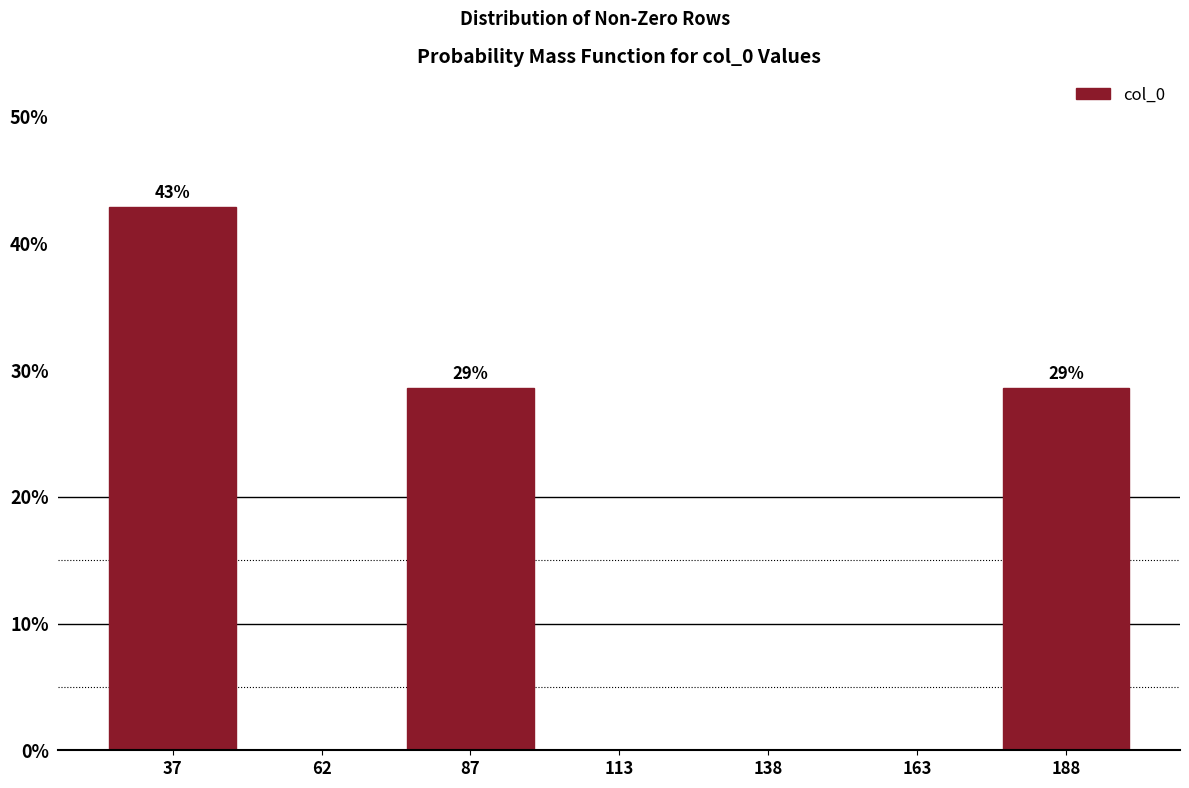

Which range on the x-axis has the tallest bar?

25 to 50